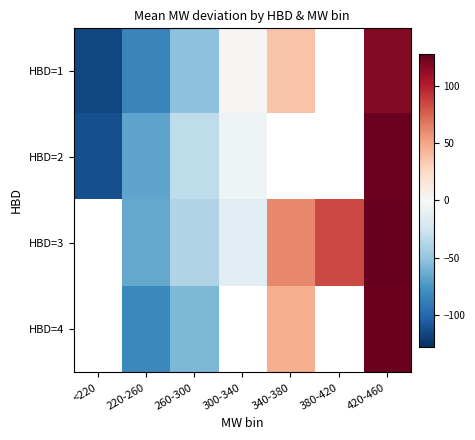

The HBD=2 series shows -1.1 at 300-340. True or false?

False